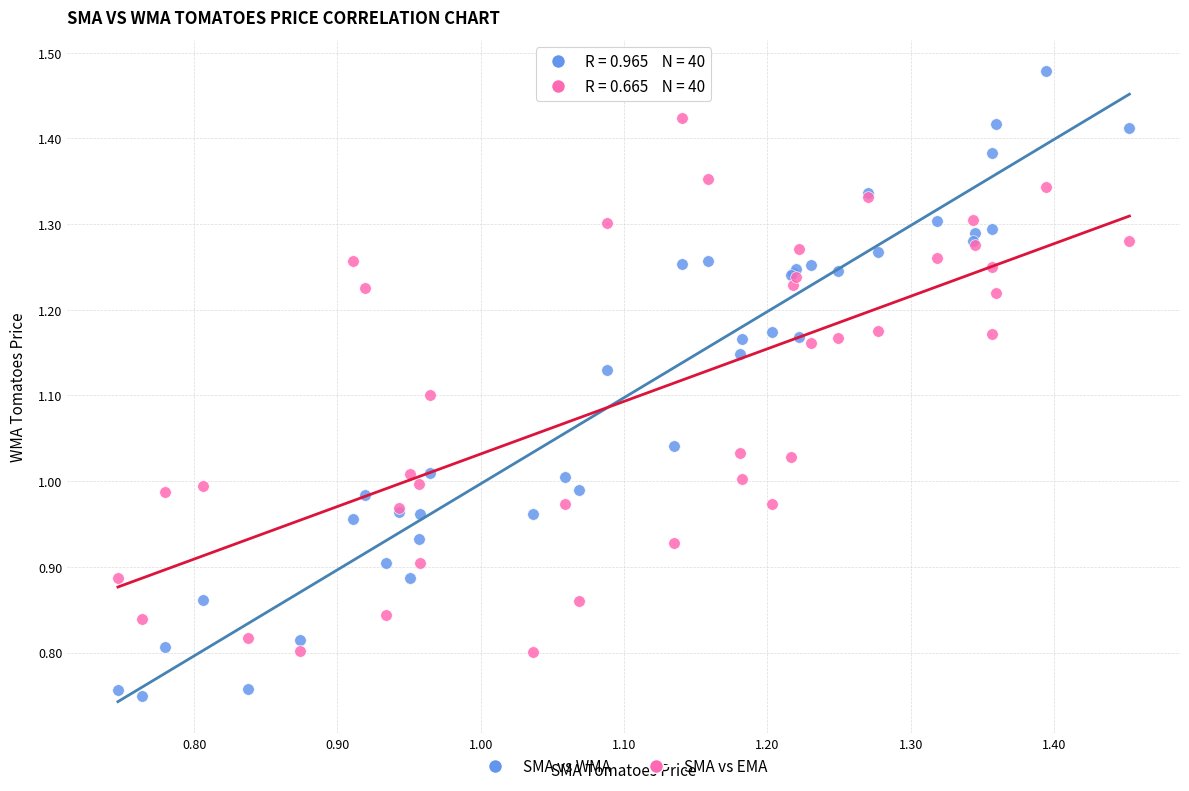

Which series contains the highest Y value?

SMA vs WMA